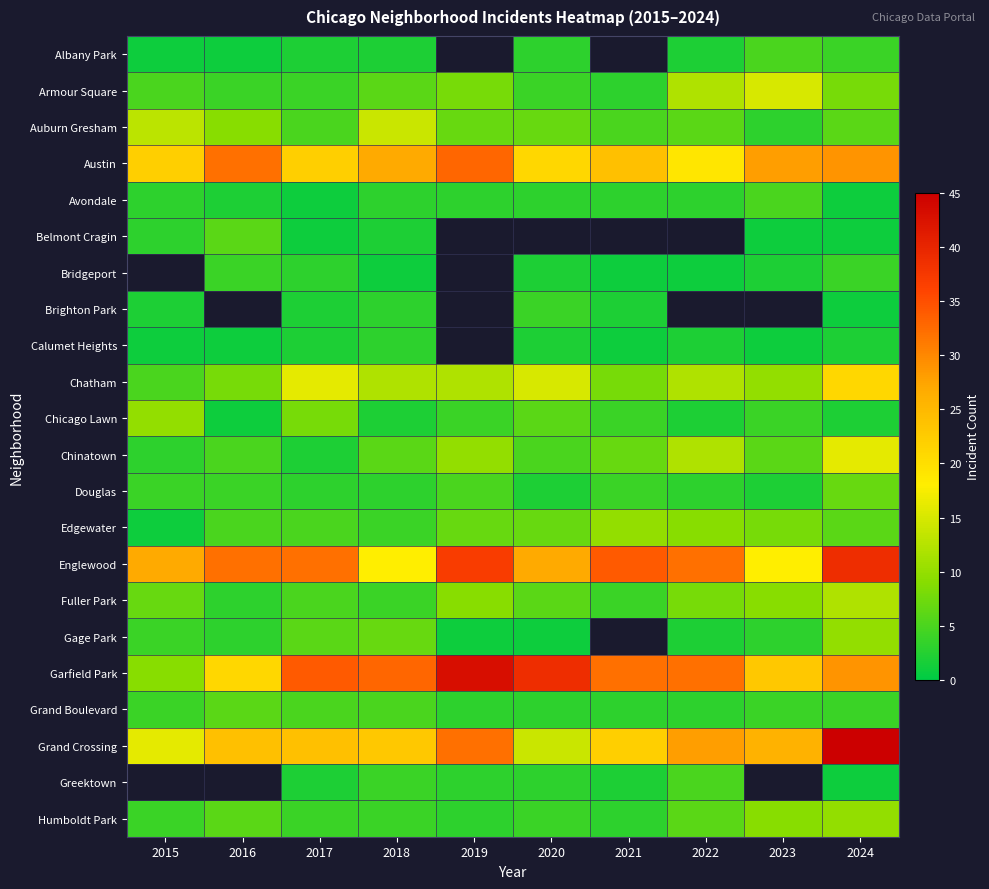

Which category has the highest value across all series?

2024